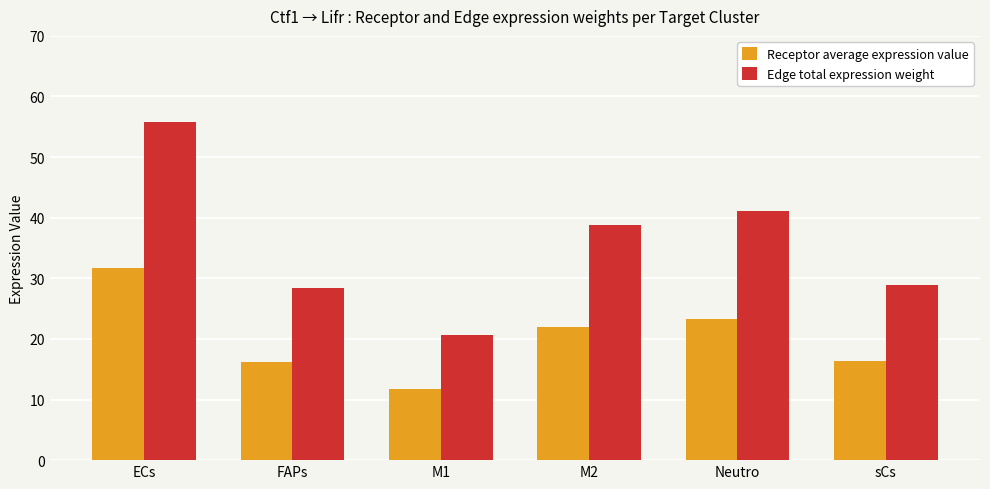

What is the minimum value for Edge total expression weight?

20.6